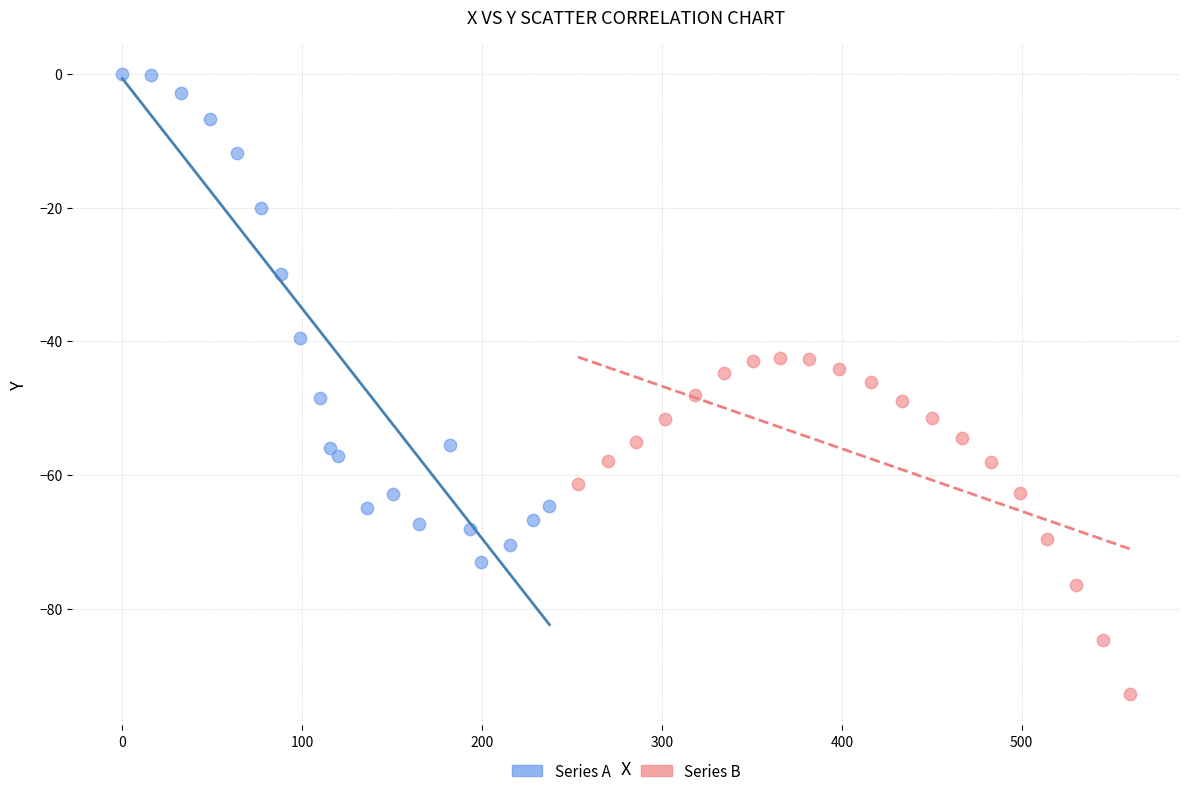

Which series has the widest spread of Y values?

Series A